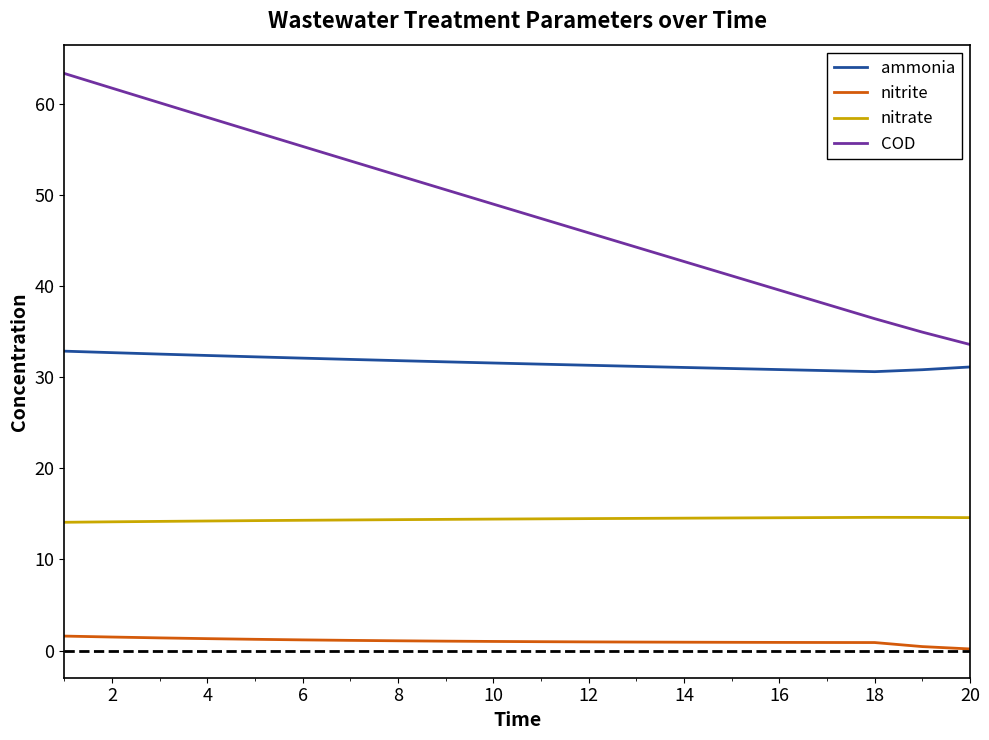

What is the difference between the maximum and minimum values in the nitrite series?

1.4